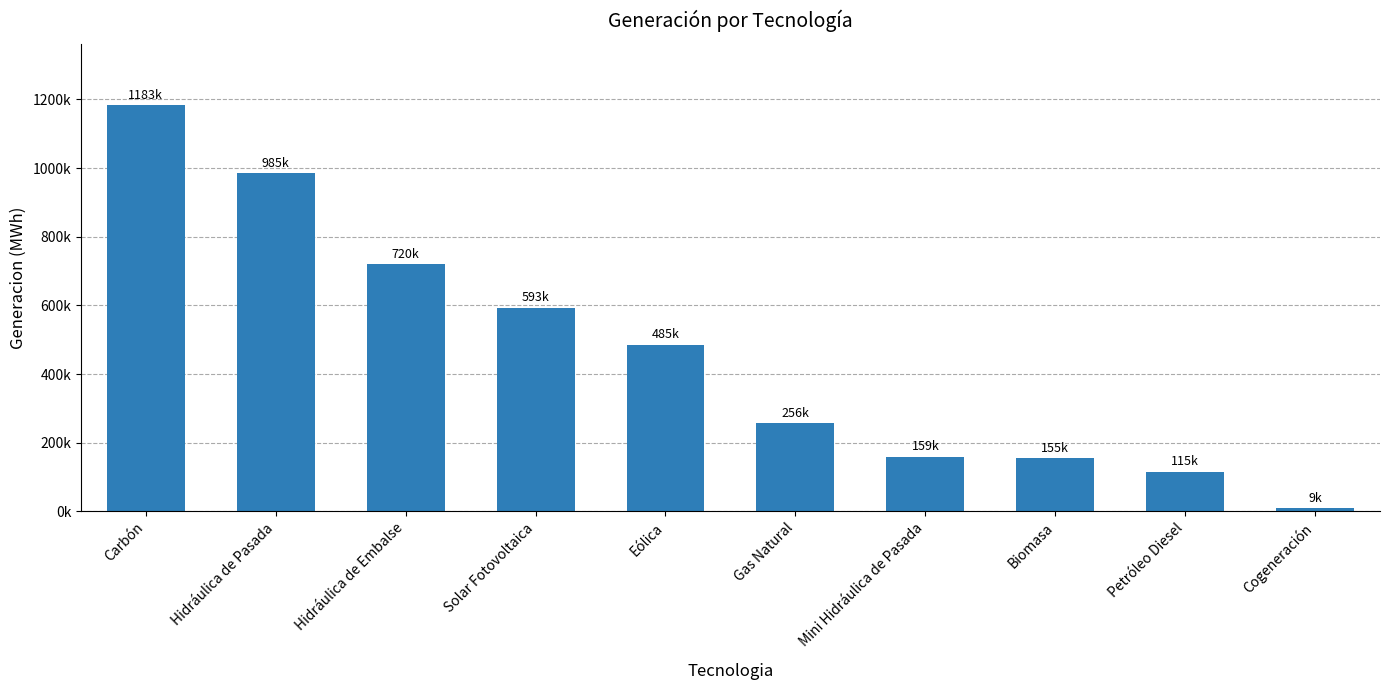

What is the average value?

466003.2